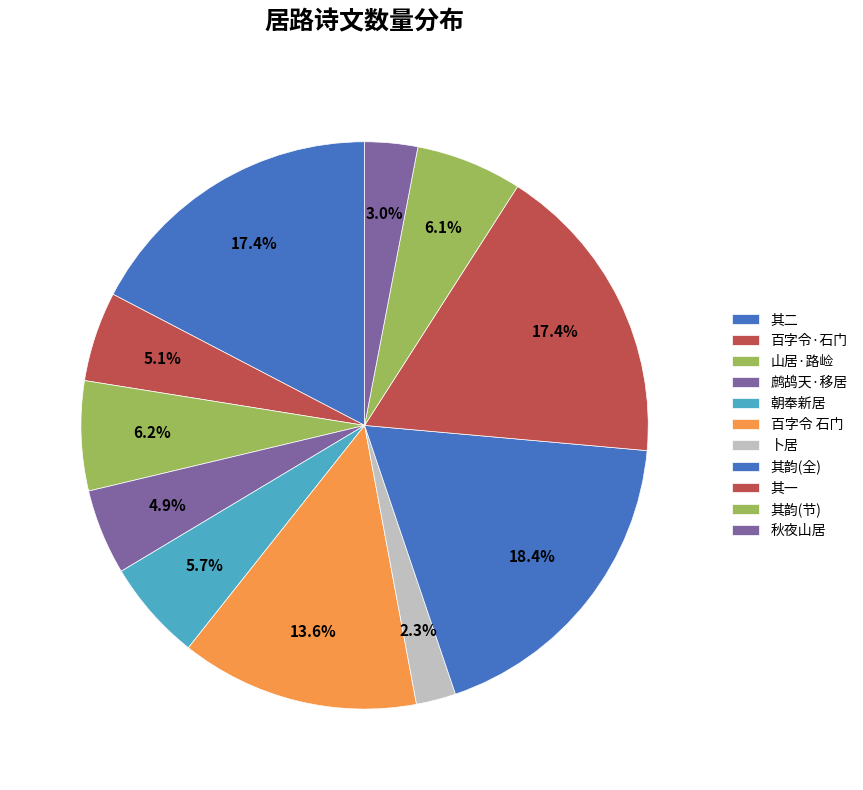

How many slices are in this pie chart?

11